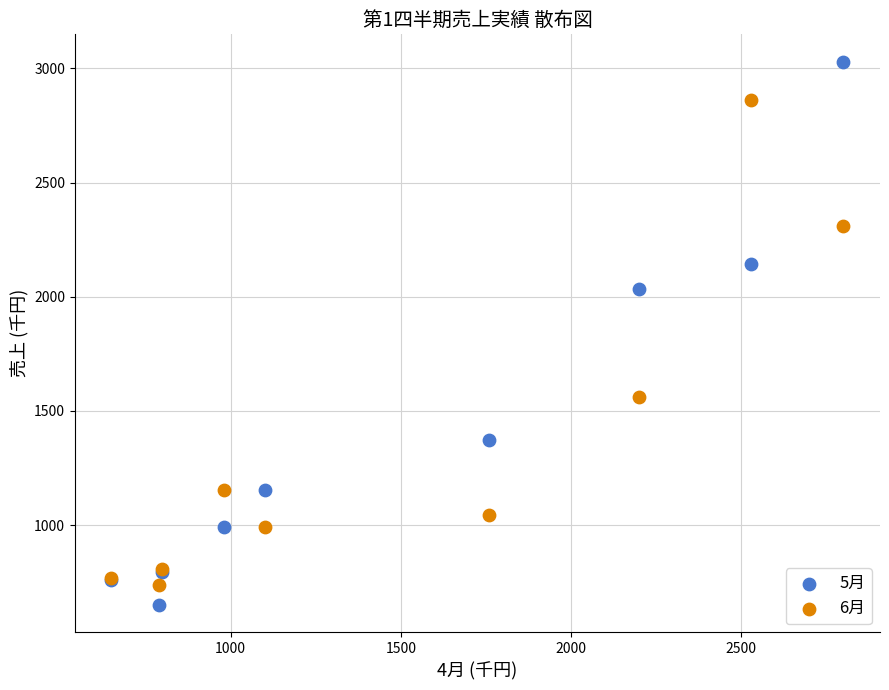

Which series reaches the minimum Y coordinate?

5月